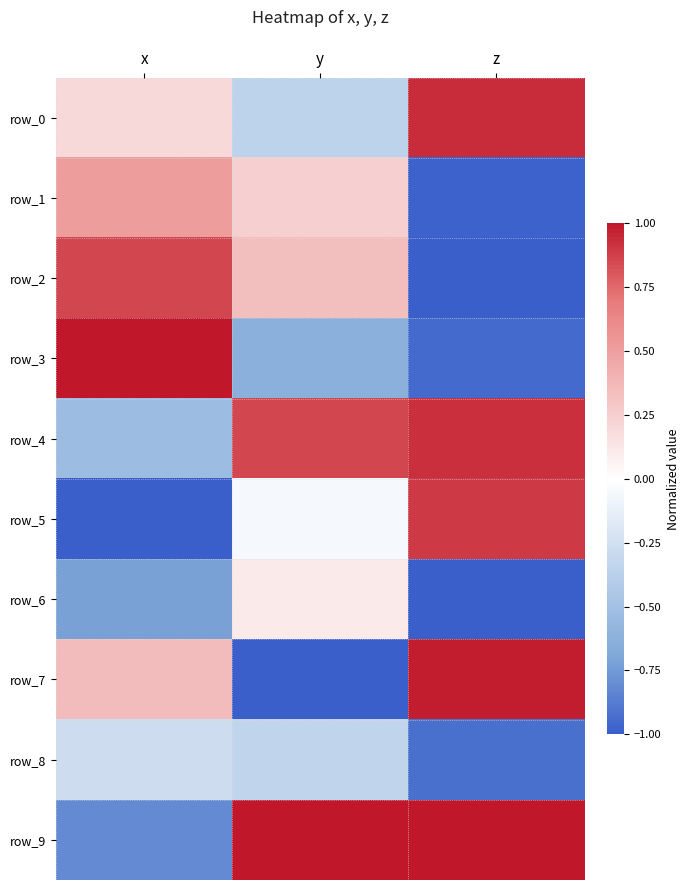

Count the number of data series in this chart.

10